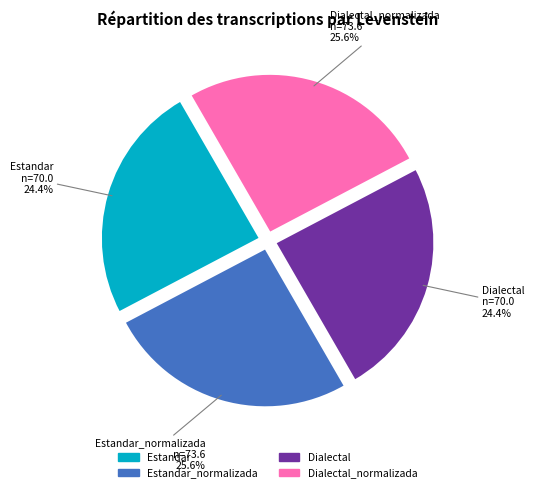

Is there any slice that represents more than half of the pie?

No